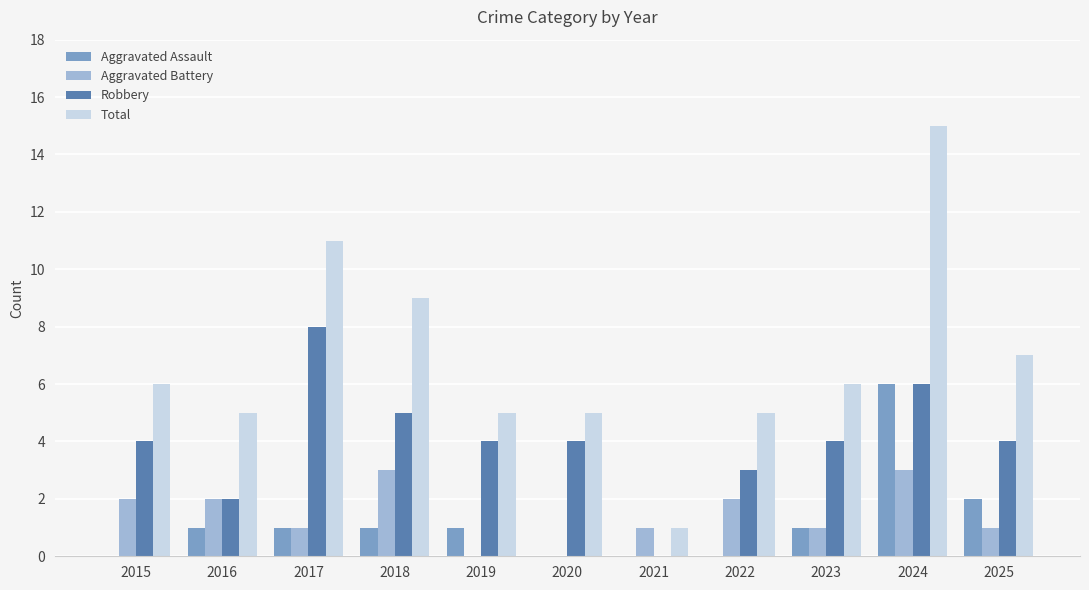

At which category is the sum across all series the highest?

2024